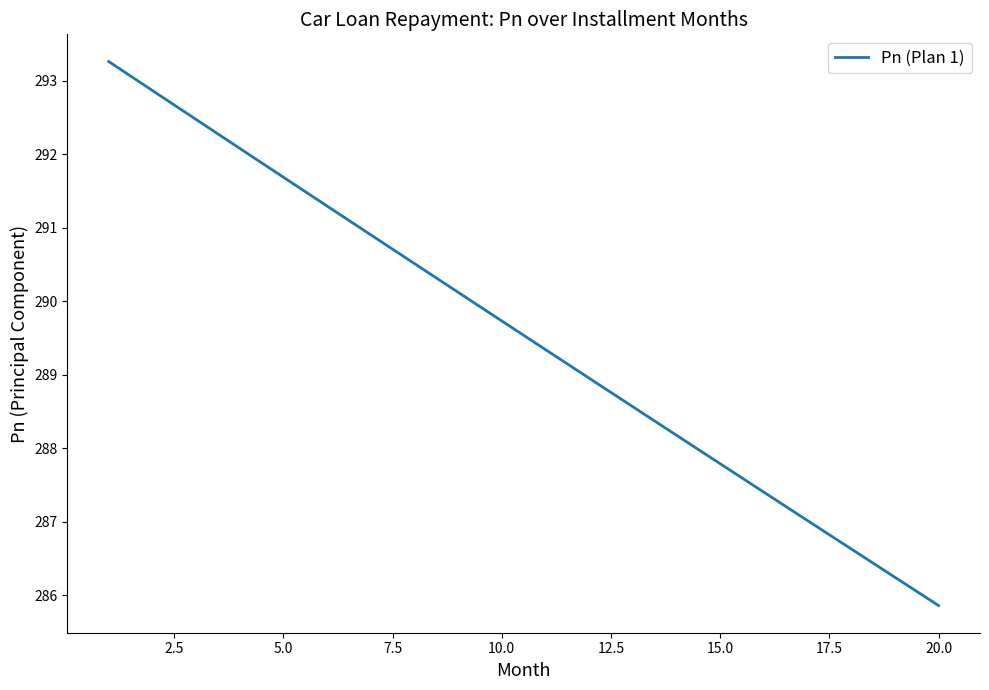

Reading right to left, transcribe all the data shown in this chart.

285.9	286.2	286.6	287.0	287.4	287.8	288.2	288.6	289.0	289.3	289.7	290.1	290.5	290.9	291.3	291.7	292.1	292.5	292.9	293.3